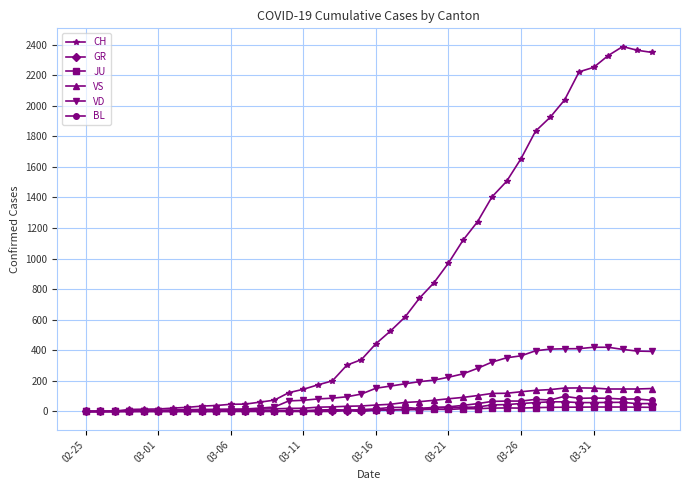

Which series ends up on top after the final intersection of VD and JU?

VD